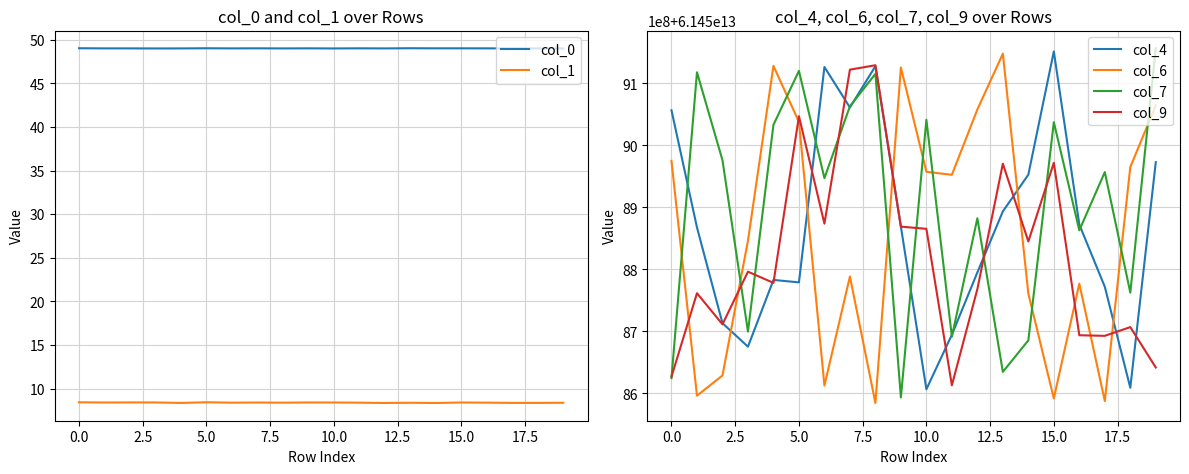

Reading right to left, extract all data points from this chart.

col_0: 49.0	49.0	49.0	49.0	49.0	49.0	49.0	49.0	49.0	49.0	49.0	49.0	49.0	49.0	49.0	49.0	49.0	49.0	49.0	49.0
col_1: 8.4	8.4	8.4	8.4	8.4	8.4	8.4	8.4	8.4	8.4	8.4	8.4	8.4	8.4	8.4	8.4	8.4	8.4	8.4	8.4
col_4: 61458972960000.0	61458609060000.0	61458771960000.0	61458872340000.0	61459151640000.0	61458952800000.0	61458893520000.0	61458795120000.0	61458694620000.0	61458606660000.0	61458868920000.0	61459127820000.0	61459061160000.0	61459126500000.0	61458779100000.0	61458783000000.0	61458675360000.0	61458713220000.0	61458867660000.0	61459056660000.0
col_6: 61459064340000.0	61458965040000.0	61458587640000.0	61458777060000.0	61458591840000.0	61458761040000.0	61459147920000.0	61459057920000.0	61458952560000.0	61458957480000.0	61459125660000.0	61458584520000.0	61458788520000.0	61458612660000.0	61459037880000.0	61459128240000.0	61458846360000.0	61458628920000.0	61458596280000.0	61458975000000.0
col_7: 61459156740000.0	61458762540000.0	61458956940000.0	61458863040000.0	61459037520000.0	61458685560000.0	61458634680000.0	61458882480000.0	61458691560000.0	61459041360000.0	61458593460000.0	61459115400000.0	61459063140000.0	61458947160000.0	61459120200000.0	61459033200000.0	61458699660000.0	61458976140000.0	61459117980000.0	61458624660000.0
col_9: 61458641820000.0	61458706920000.0	61458692820000.0	61458693780000.0	61458971940000.0	61458845040000.0	61458970500000.0	61458768240000.0	61458613020000.0	61458865440000.0	61458868980000.0	61459129320000.0	61459122180000.0	61458873780000.0	61459047120000.0	61458778260000.0	61458796320000.0	61458711420000.0	61458761580000.0	61458627060000.0